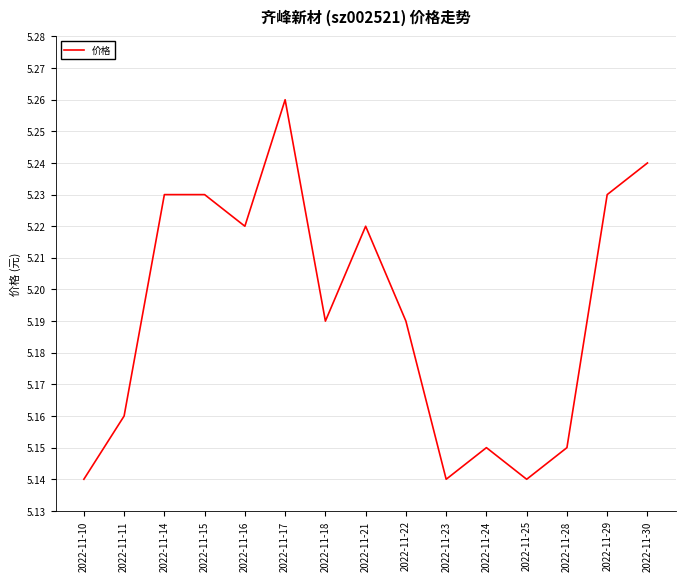

What is the change in value from 2022-11-25 to 2022-11-29?

+0.1